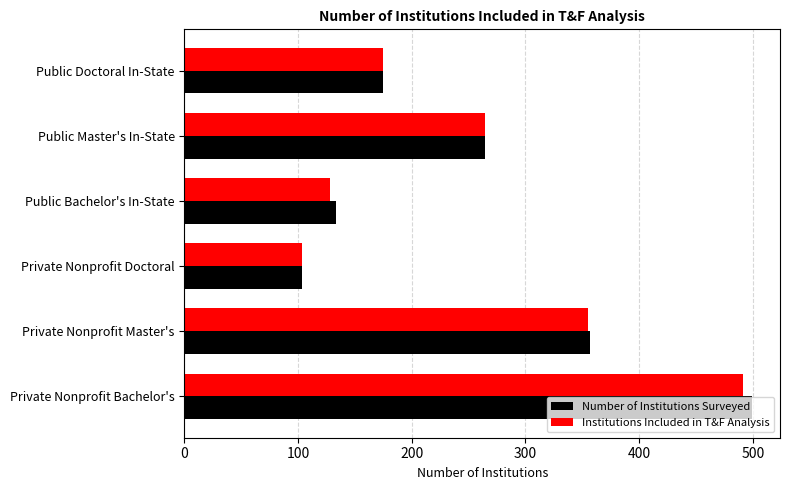

At which label does Institutions Included in T&F Analysis reach its peak?

Private Nonprofit Bachelor's